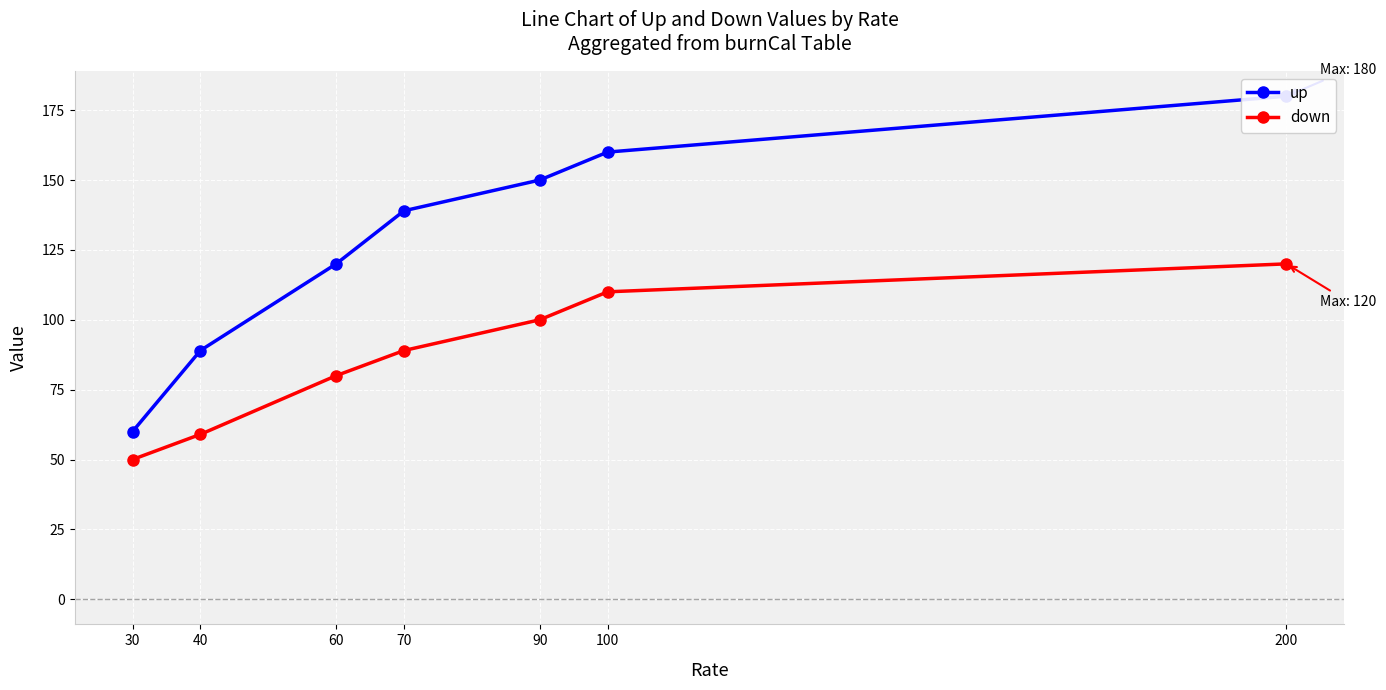

Count the number of data series in this chart.

2